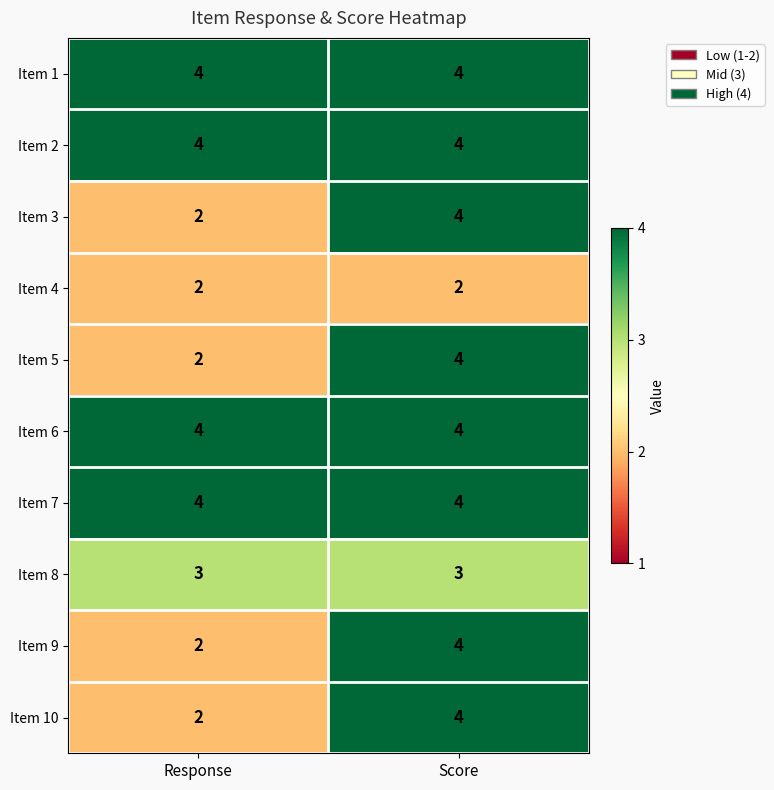

What is the average value of the Item 7 series?

4